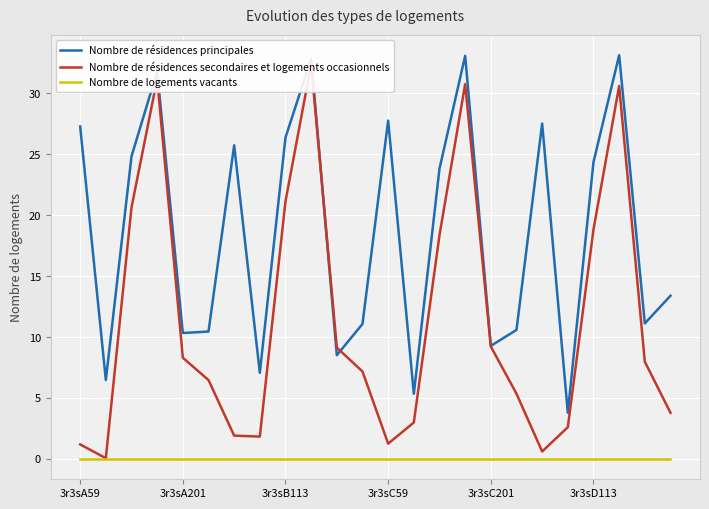

Rank the series by their average value, from highest to lowest.

Nombre de résidences principales, Nombre de résidences secondaires et logements occasionnels, Nombre de logements vacants